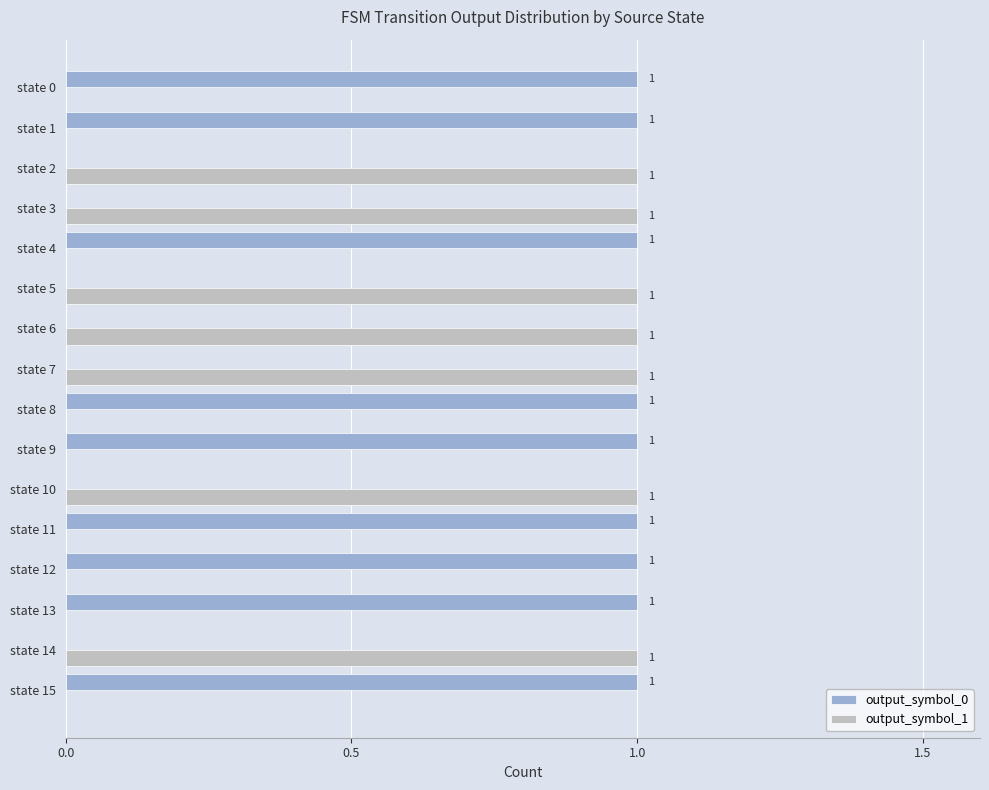

True or false: output_symbol_0 has a value of 1 at state 2.

False